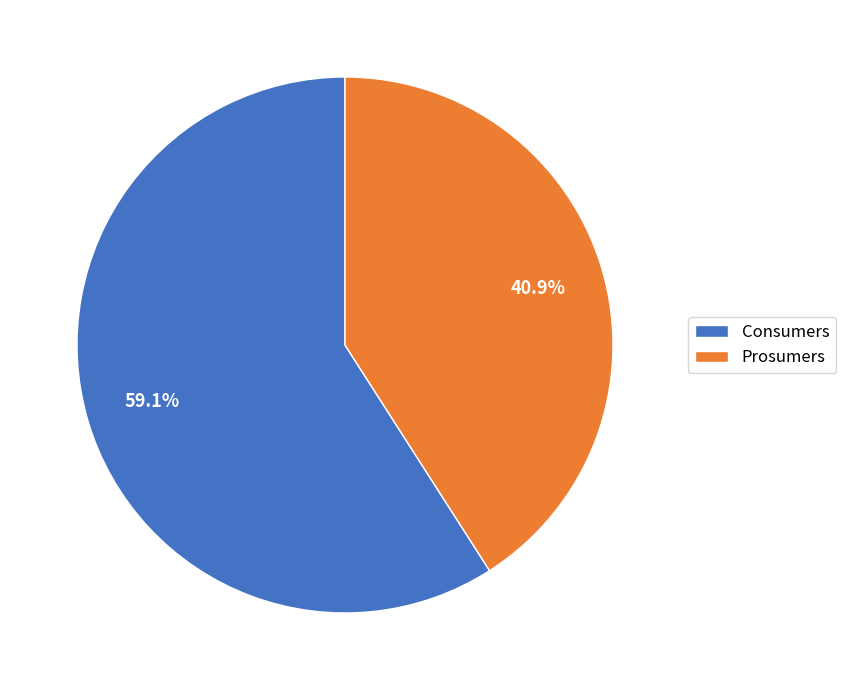

Is there any slice that represents more than half of the pie?

Yes